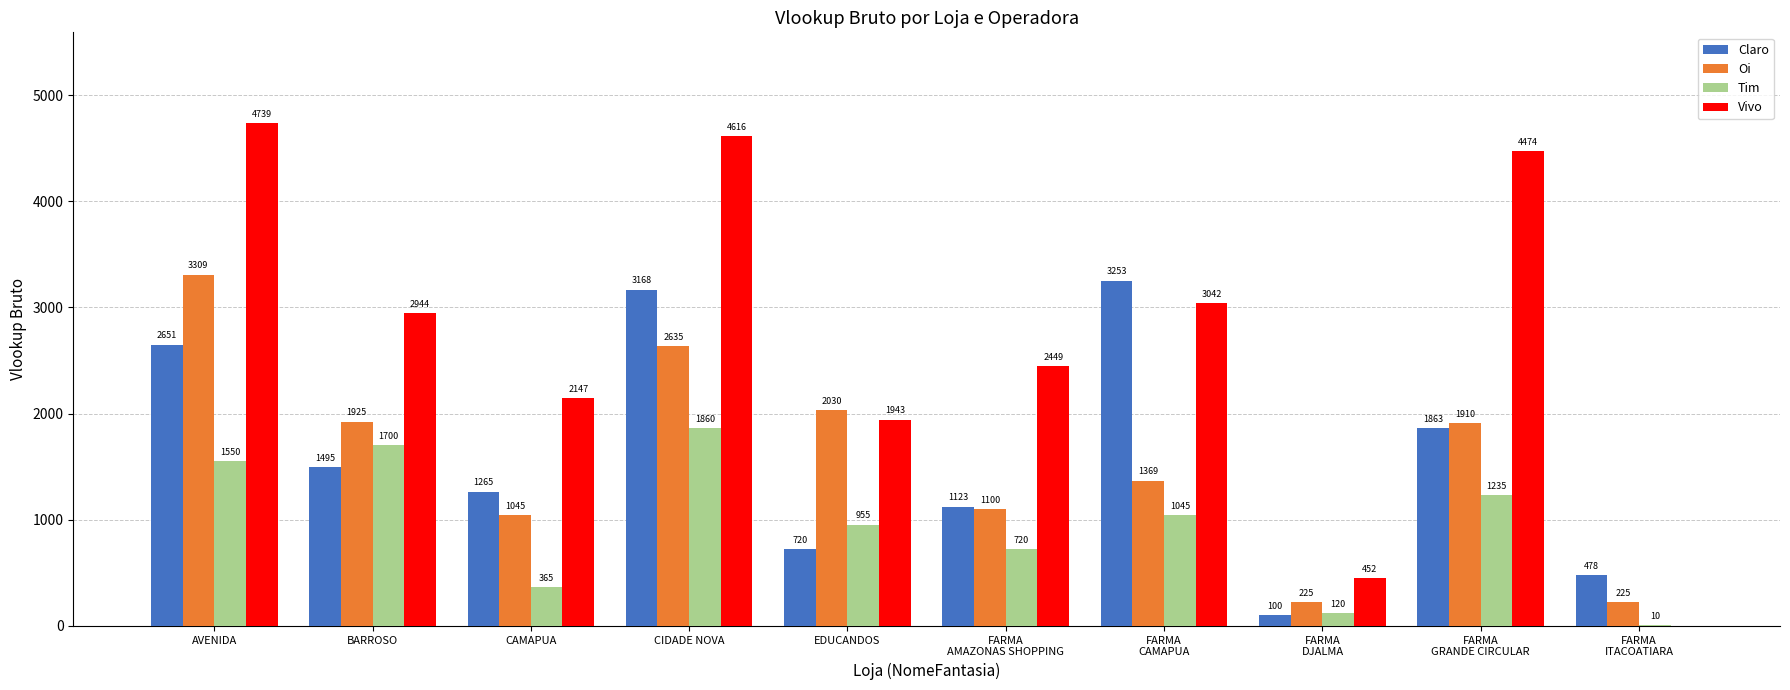

Reading left to right, list all the values displayed in this chart.

Claro: AVENIDA=2651	BARROSO=1495	CAMAPUA=1265	CIDADE NOVA=3168	EDUCANDOS=720	FARMA
AMAZONAS SHOPPING=1123	FARMA
CAMAPUA=3253	FARMA
DJALMA=100	FARMA
GRANDE CIRCULAR=1863	FARMA
ITACOATIARA=478
Oi: AVENIDA=3309	BARROSO=1925	CAMAPUA=1045	CIDADE NOVA=2635	EDUCANDOS=2030	FARMA
AMAZONAS SHOPPING=1100	FARMA
CAMAPUA=1369	FARMA
DJALMA=225	FARMA
GRANDE CIRCULAR=1910	FARMA
ITACOATIARA=225
Tim: AVENIDA=1550	BARROSO=1700	CAMAPUA=365	CIDADE NOVA=1860	EDUCANDOS=955	FARMA
AMAZONAS SHOPPING=720	FARMA
CAMAPUA=1045	FARMA
DJALMA=120	FARMA
GRANDE CIRCULAR=1235	FARMA
ITACOATIARA=10
Vivo: AVENIDA=4739	BARROSO=2944	CAMAPUA=2147	CIDADE NOVA=4616	EDUCANDOS=1943	FARMA
AMAZONAS SHOPPING=2449	FARMA
CAMAPUA=3042	FARMA
DJALMA=452	FARMA
GRANDE CIRCULAR=4474	FARMA
ITACOATIARA=0